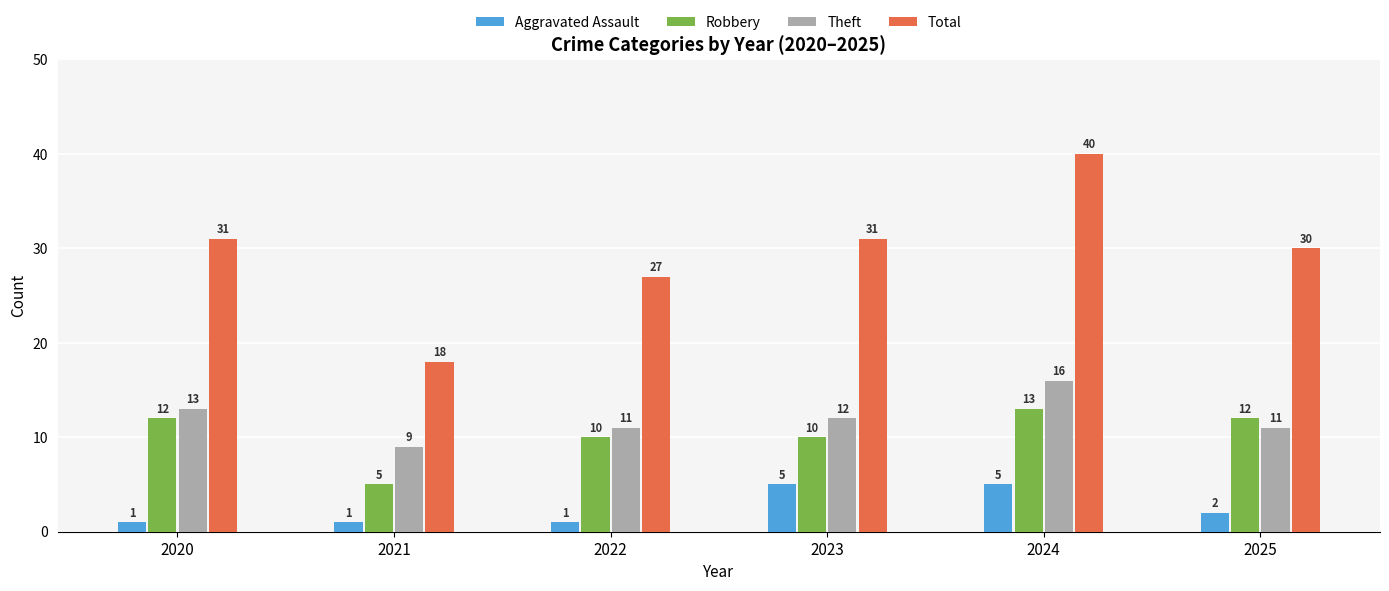

Which series has the largest total across all categories?

Total